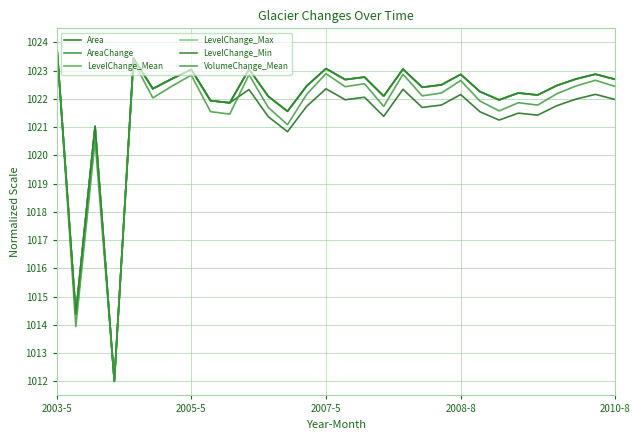

What are all the series names shown in the legend?

Area, AreaChange, LevelChange_Mean, LevelChange_Max, LevelChange_Min, VolumeChange_Mean